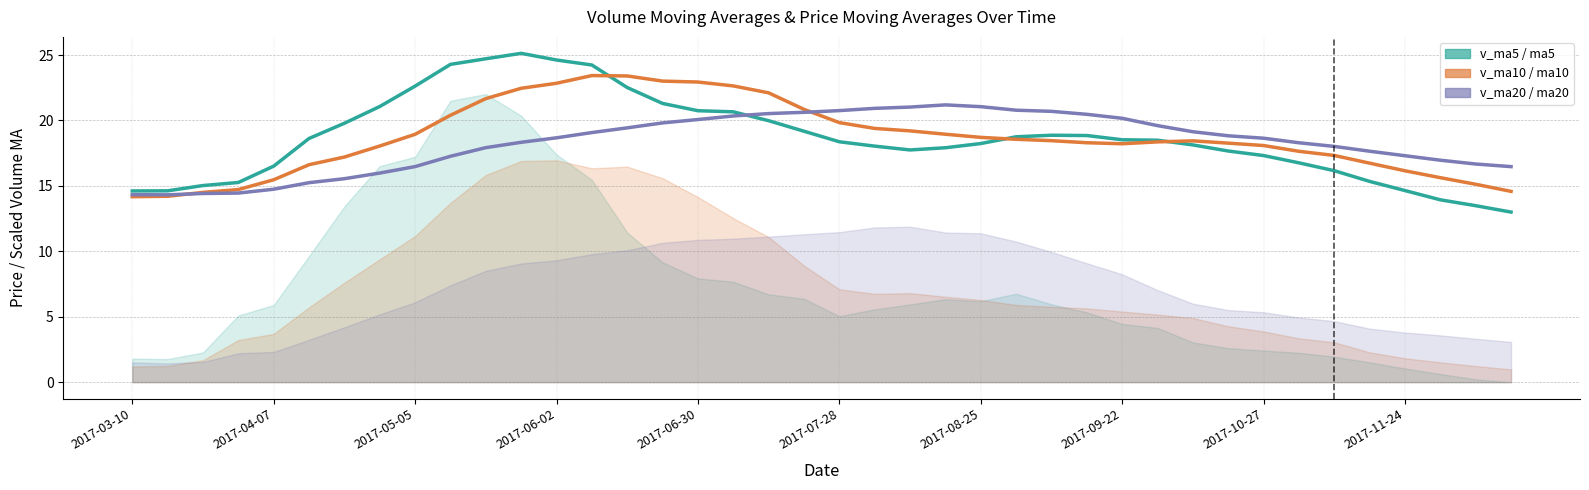

What value does the ma5 series have at 15?

21.3